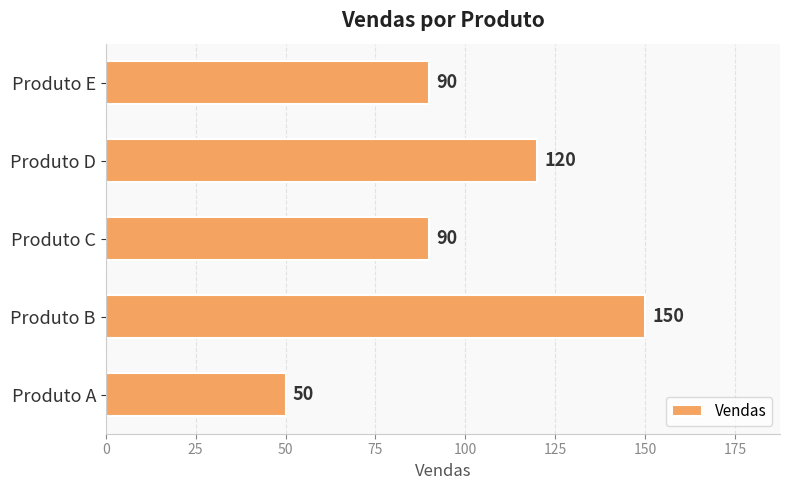

Reading bottom to top, what are all the values shown in this chart?

Produto A=50	Produto B=150	Produto C=90	Produto D=120	Produto E=90